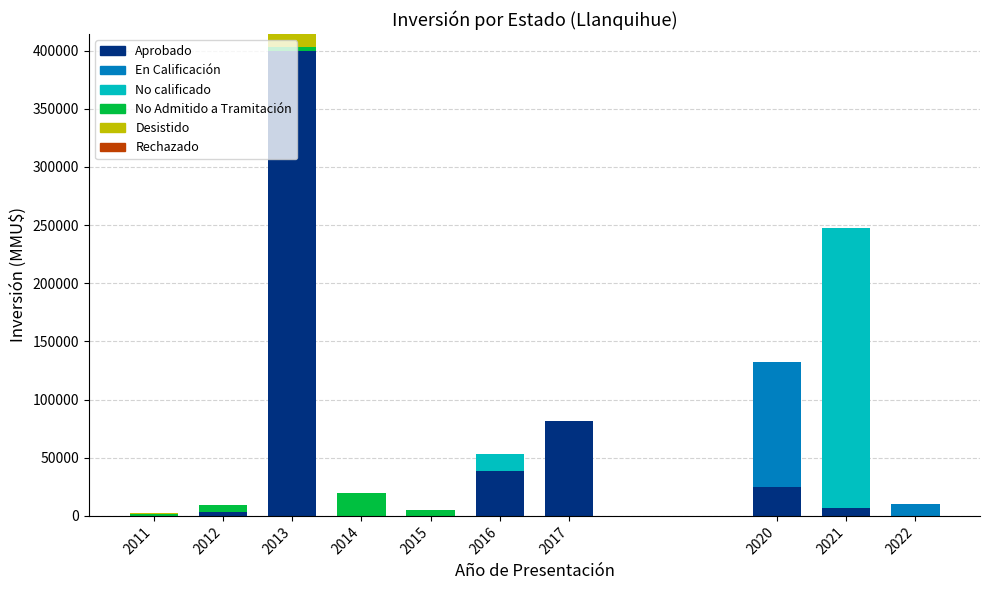

What is the maximum value for Aprobado?

400000